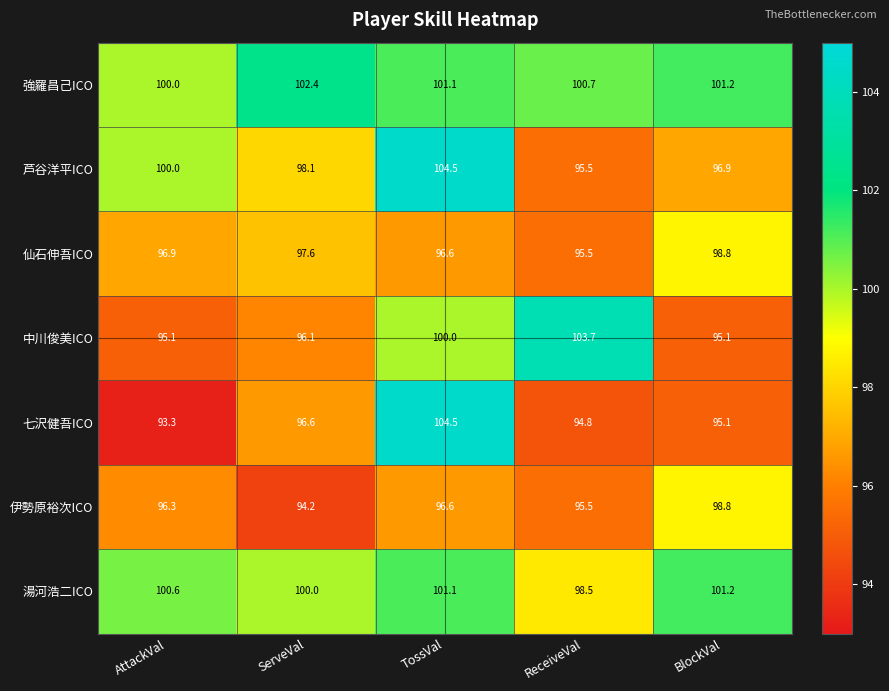

Which series has the largest total across all categories?

強羅昌己ICO